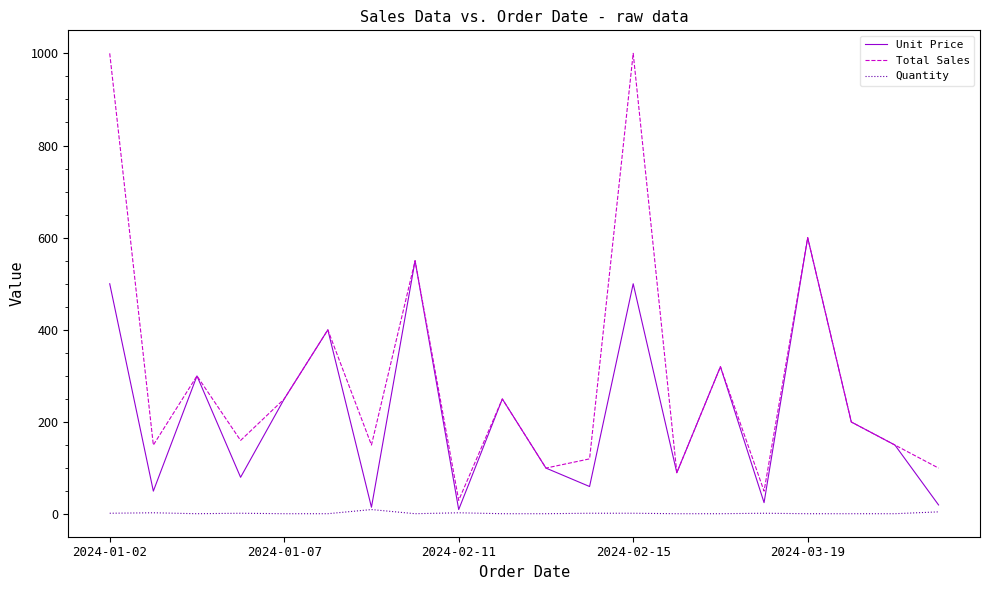

In Unit Price, how many points are lower than both neighbors (excluding endpoints)?

7